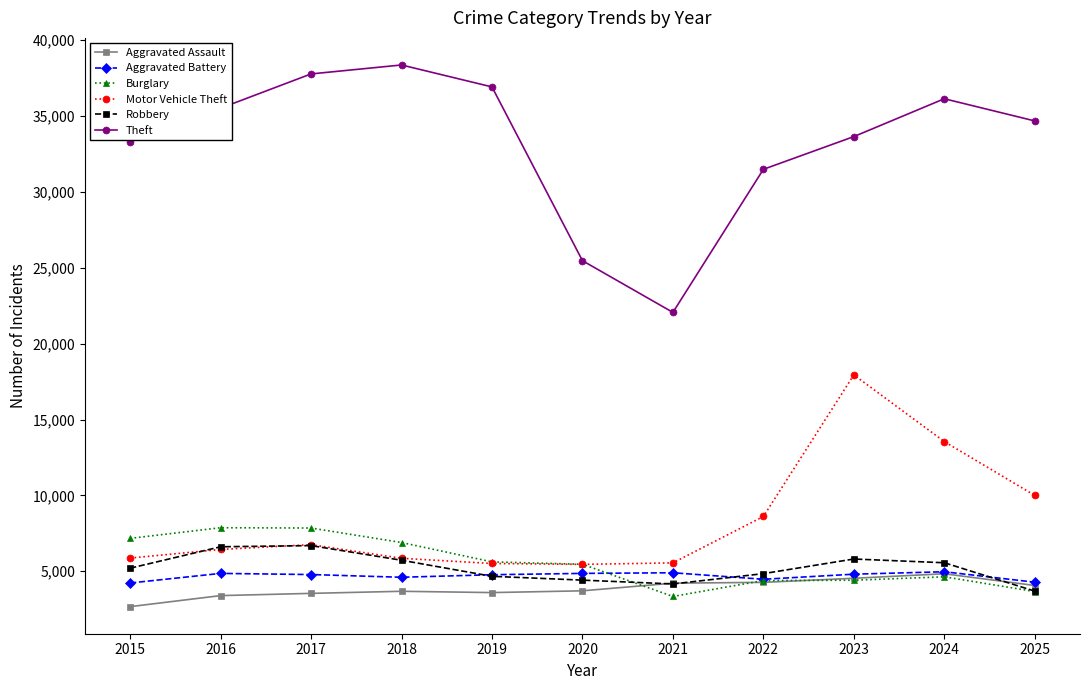

Which series has the widest spread of values?

Theft